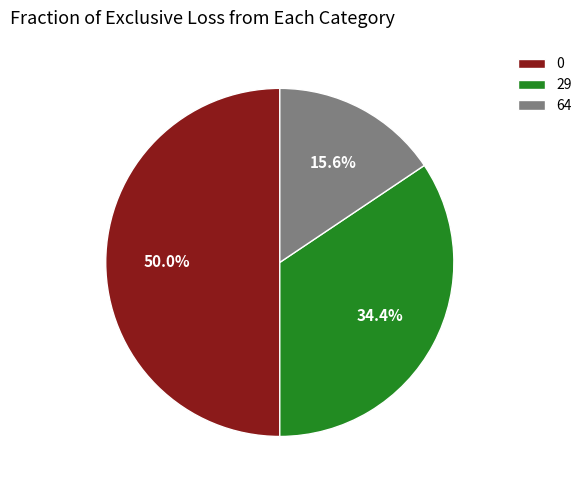

What percentage is the 0 slice, to the nearest percent?

50%